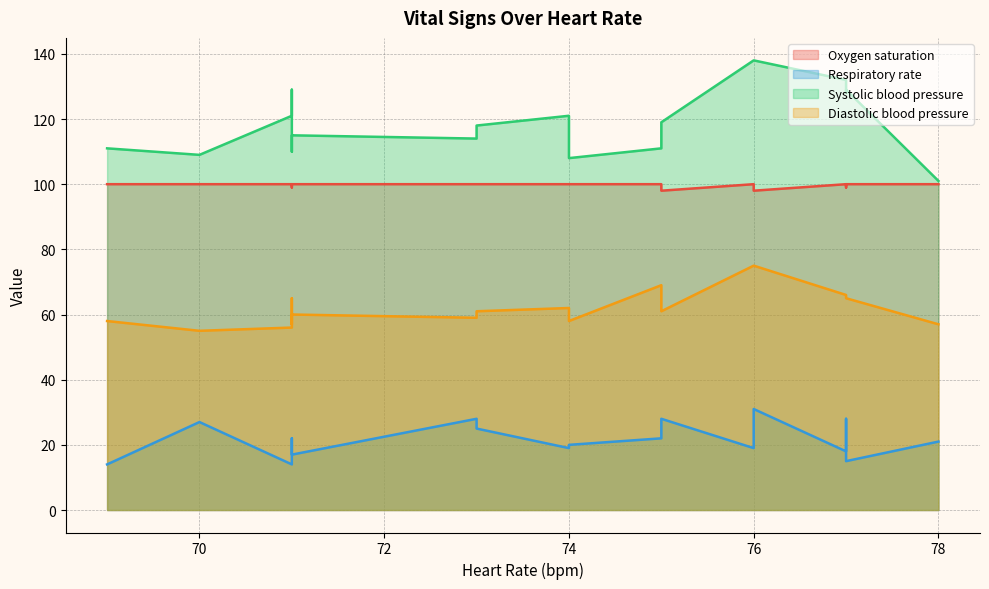

At which category does the chart reach its peak across all series?

76